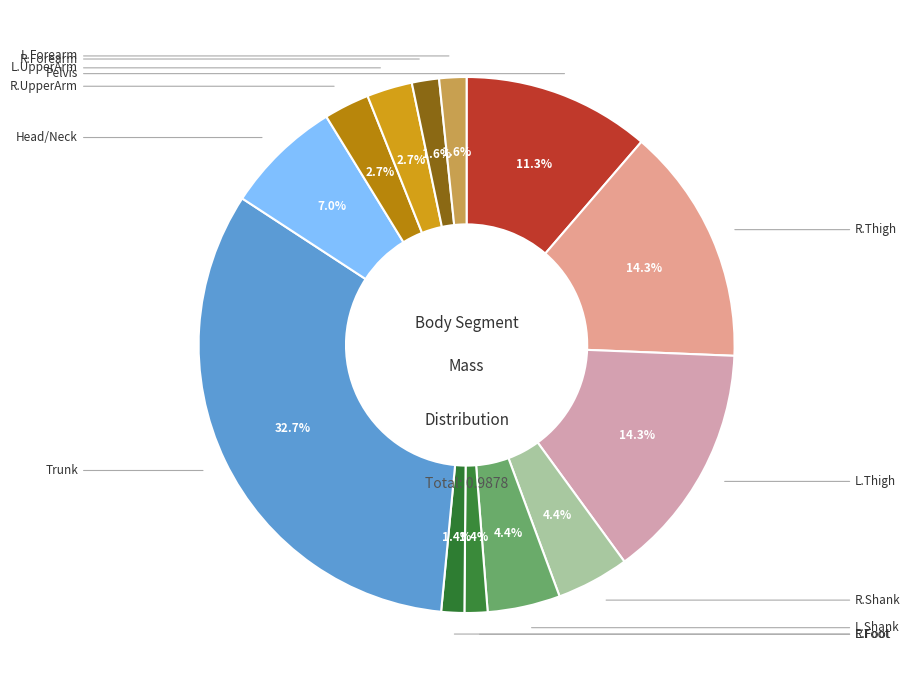

Count the number of slices in the pie.

13